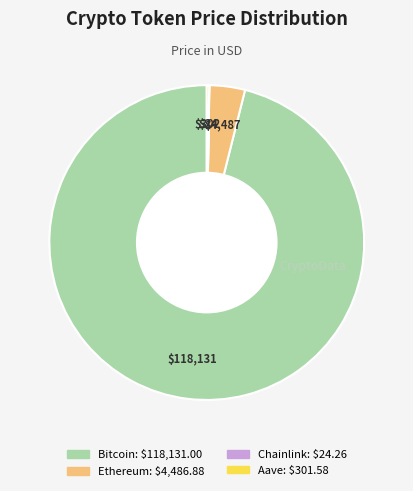

Which has a higher value, Bitcoin or Ethereum?

Bitcoin